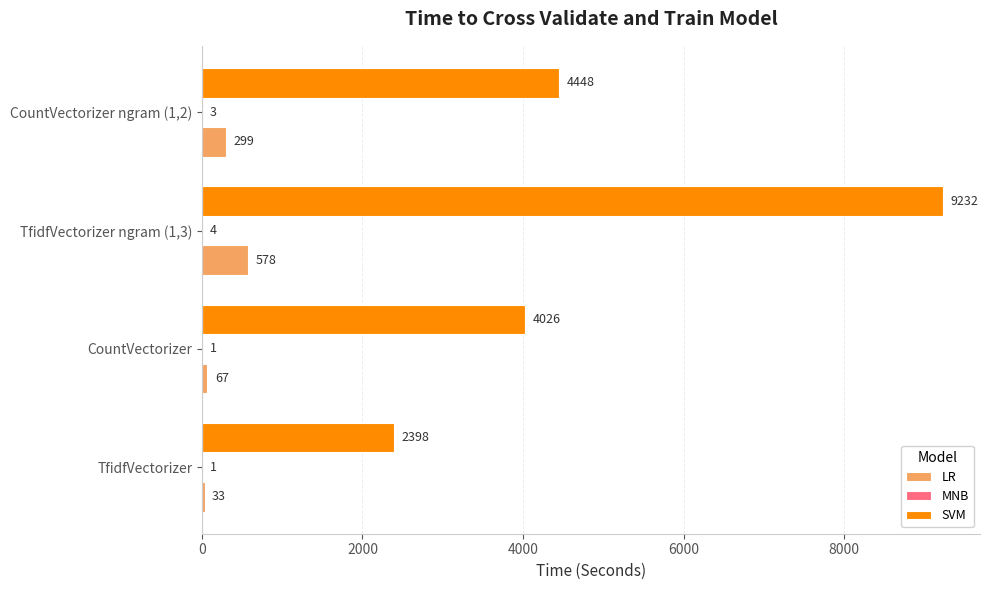

What is the highest value of the SVM series?

9232